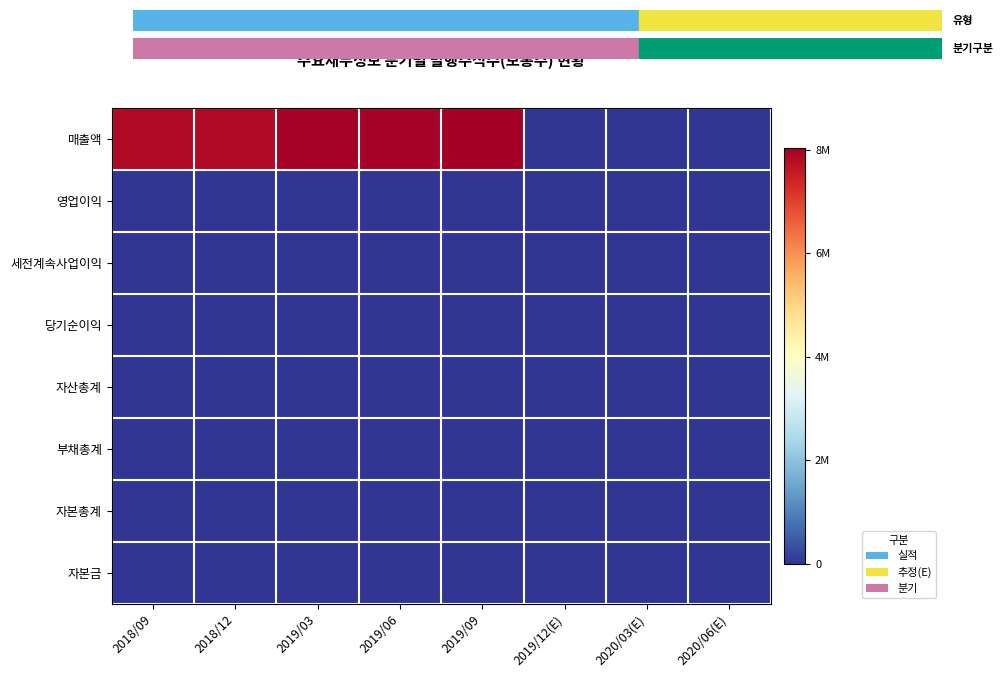

Which label corresponds to the smallest value in the chart?

2019/12(E)